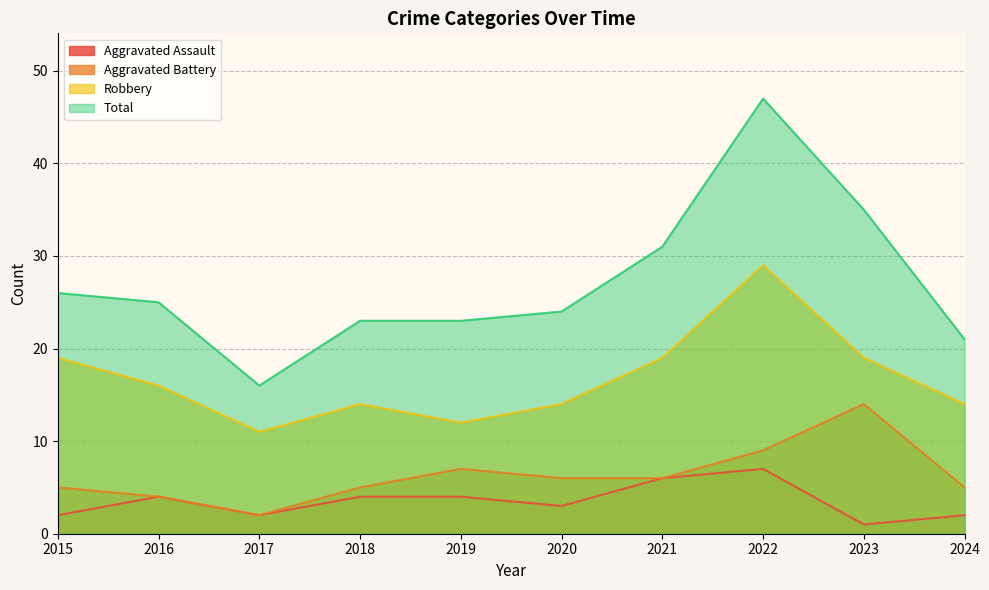

Reading left to right, what are all the values shown in this chart?

Aggravated Assault: 2	4	2	4	4	3	6	7	1	2
Aggravated Battery: 5	4	2	5	7	6	6	9	14	5
Robbery: 19	16	11	14	12	14	19	29	19	14
Total: 26	25	16	23	23	24	31	47	35	21